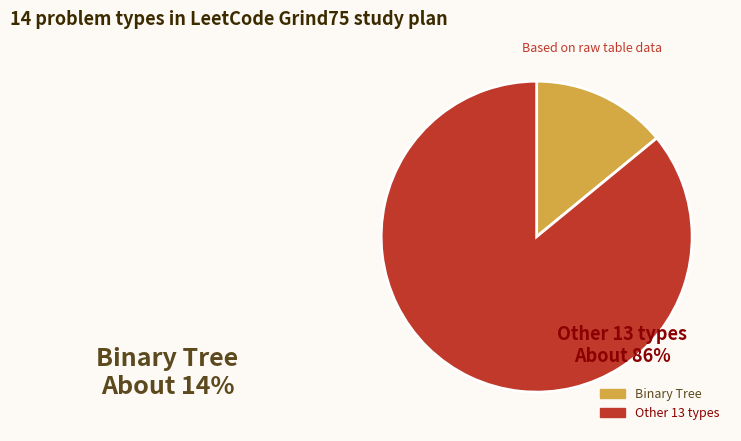

Is there a majority slice in this chart?

Yes